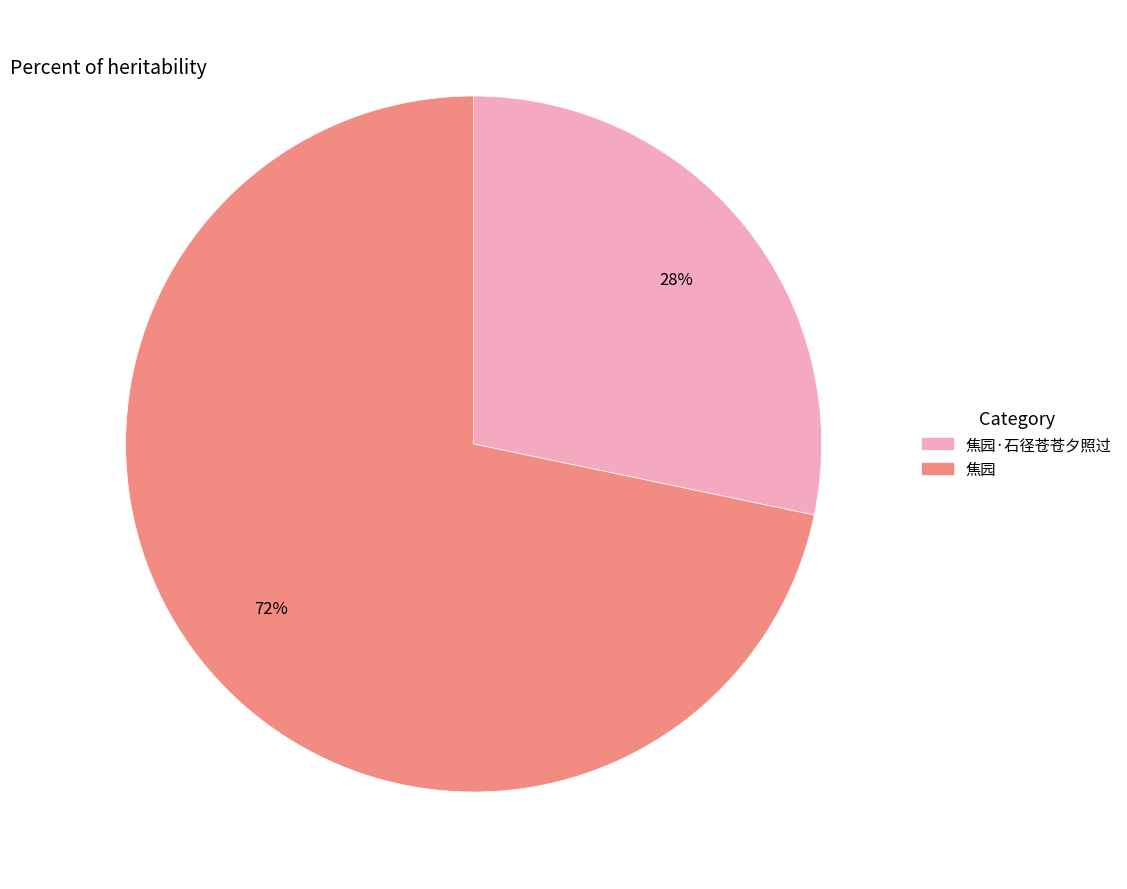

Which slice is the largest?

焦园